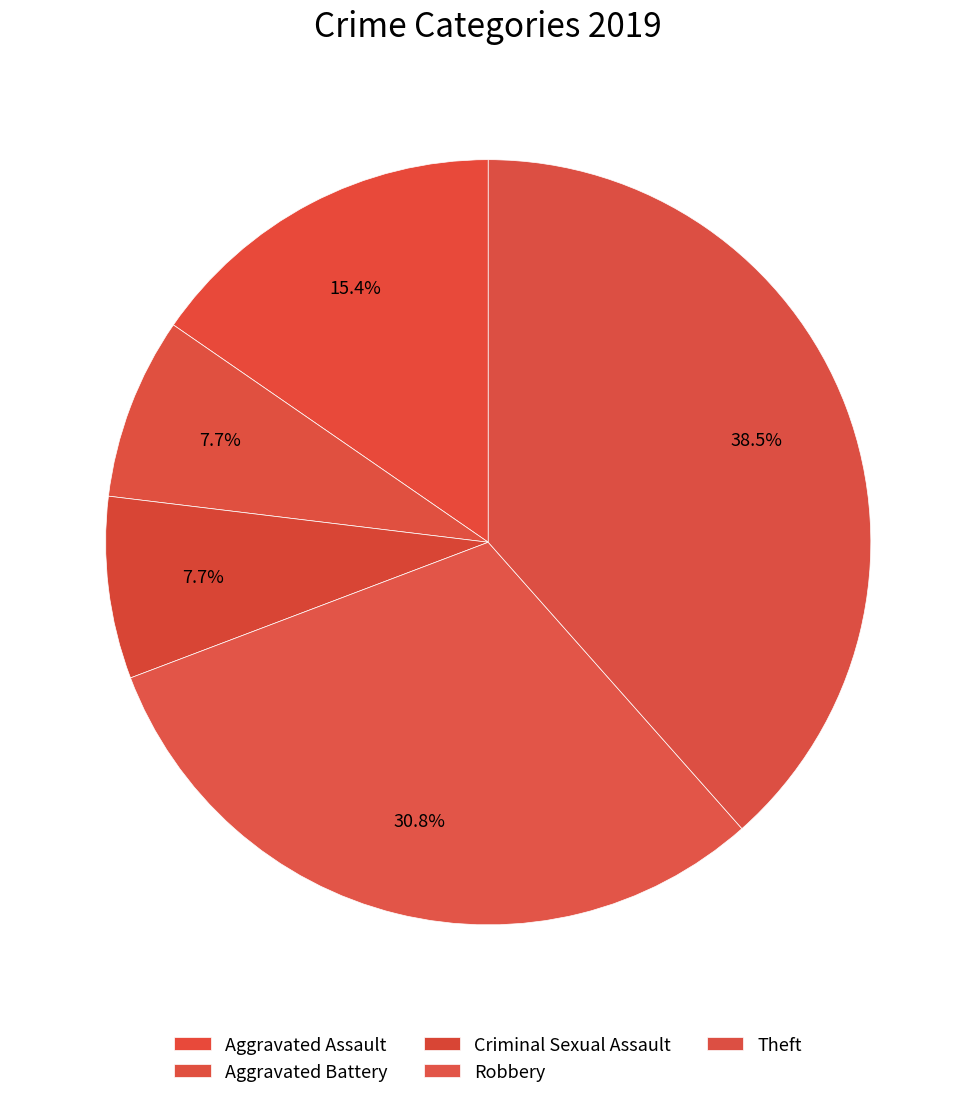

How many slices are in this pie chart?

5